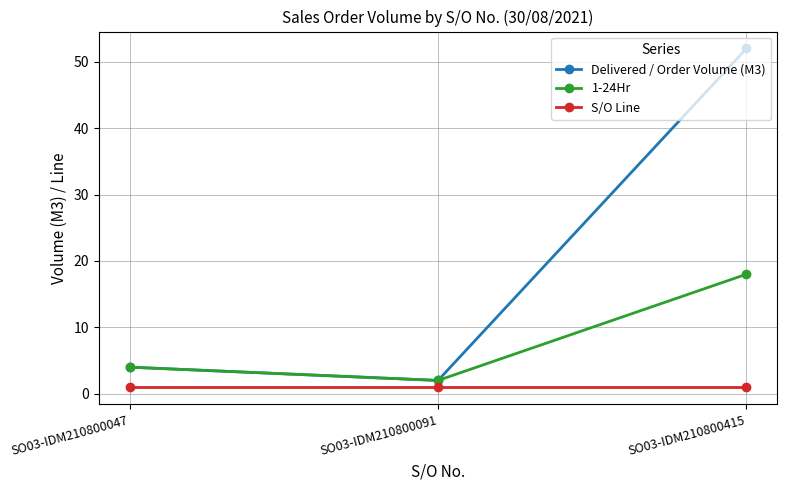

Which series has the largest range (max minus min)?

Delivered / Order Volume (M3)